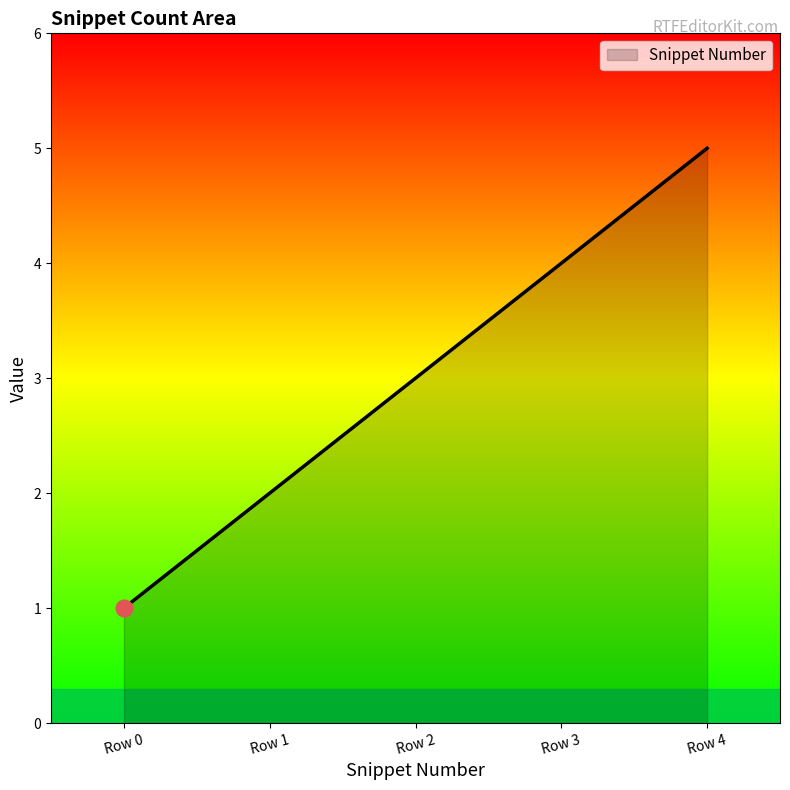

Approximately how many times larger is the value at Row 3 compared to Row 2?

1.3